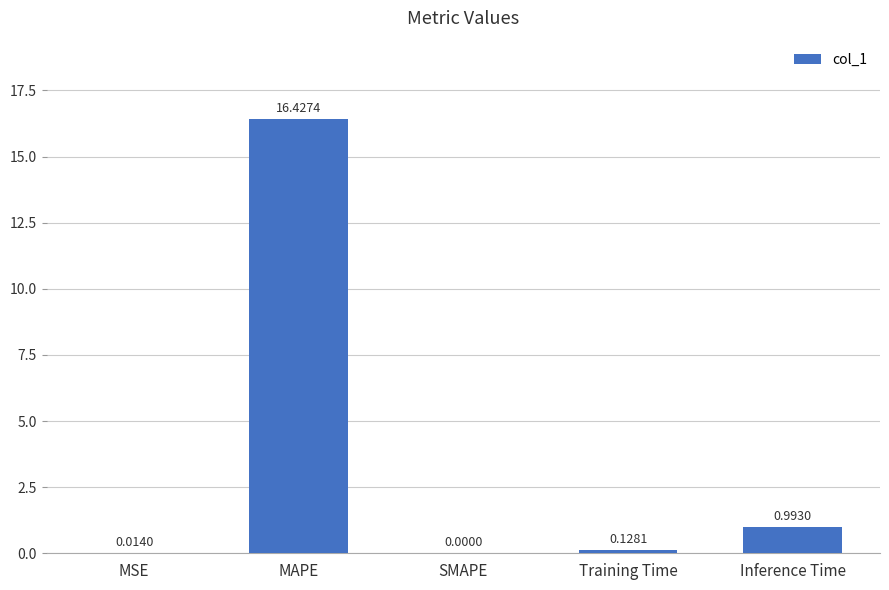

Count the number of data series in this chart.

1